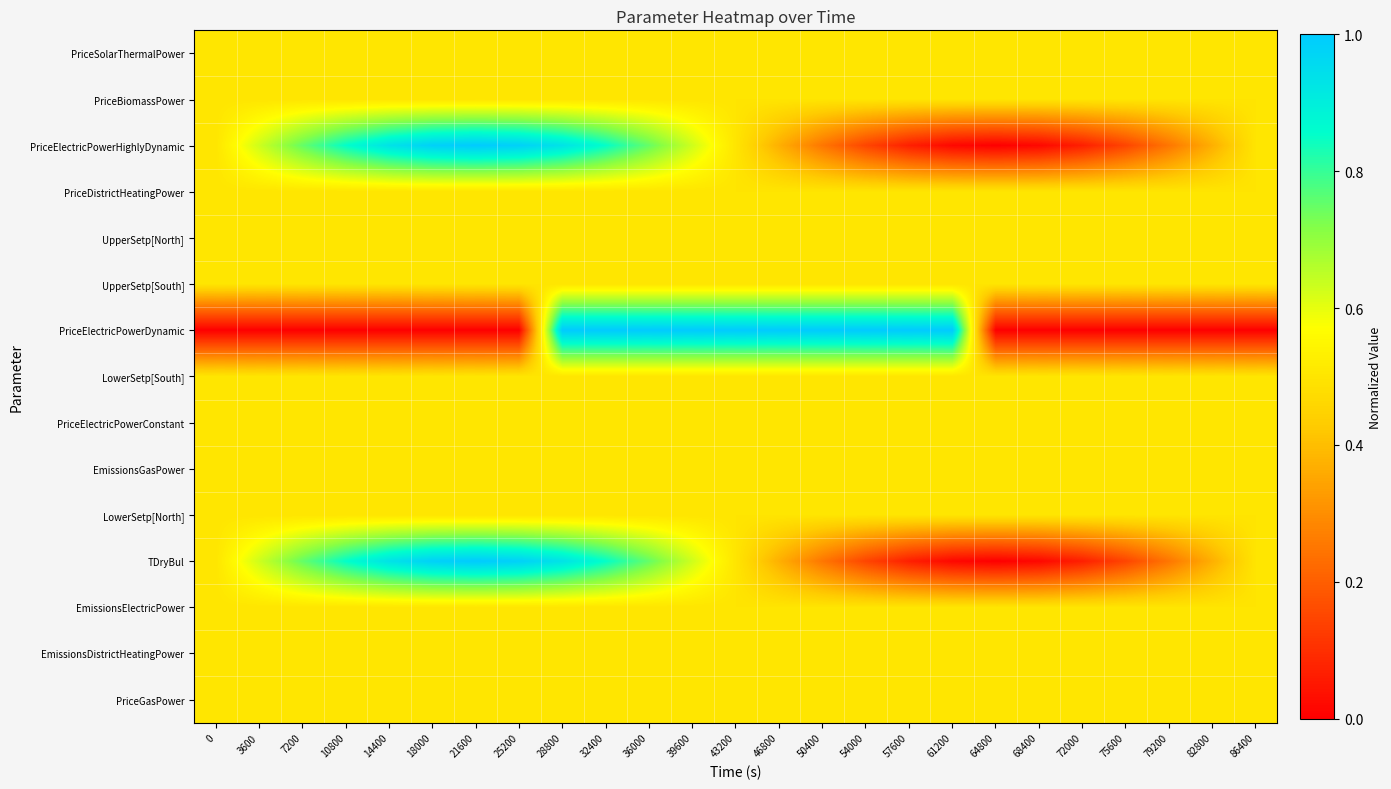

What is the maximum value shown in the chart?

1.0